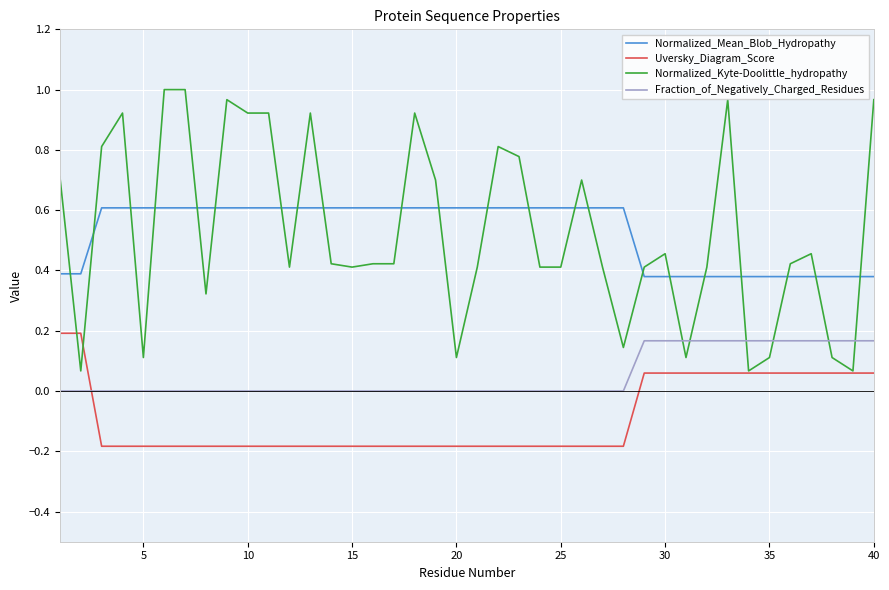

Which series has the widest spread of values?

Normalized_Kyte-Doolittle_hydropathy